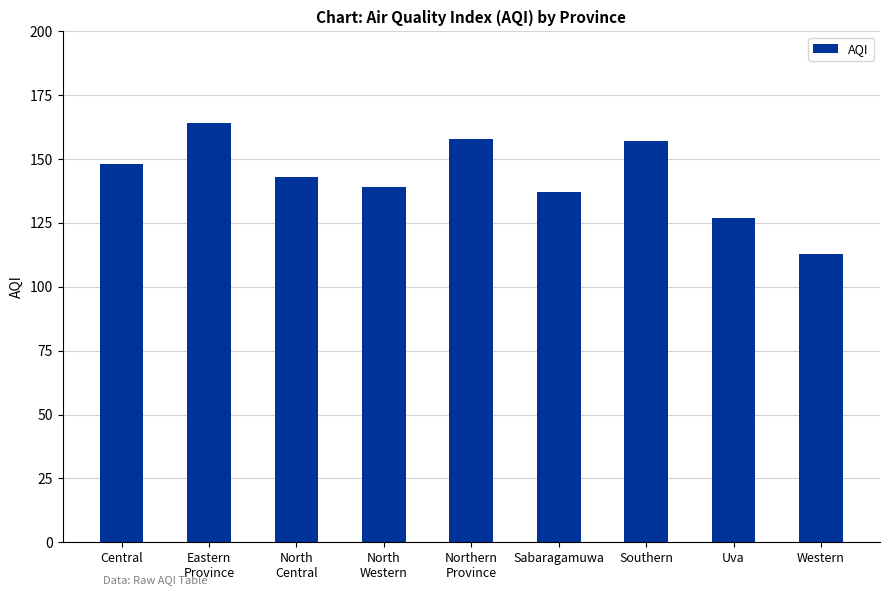

What position from the left is Southern?

7